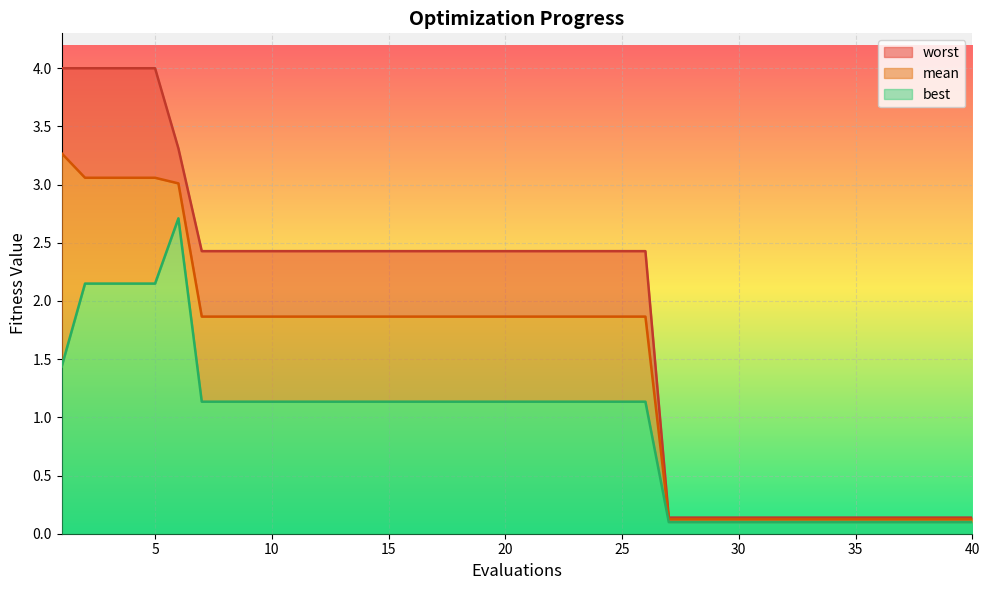

What are all the series names shown in the legend?

worst, mean, best